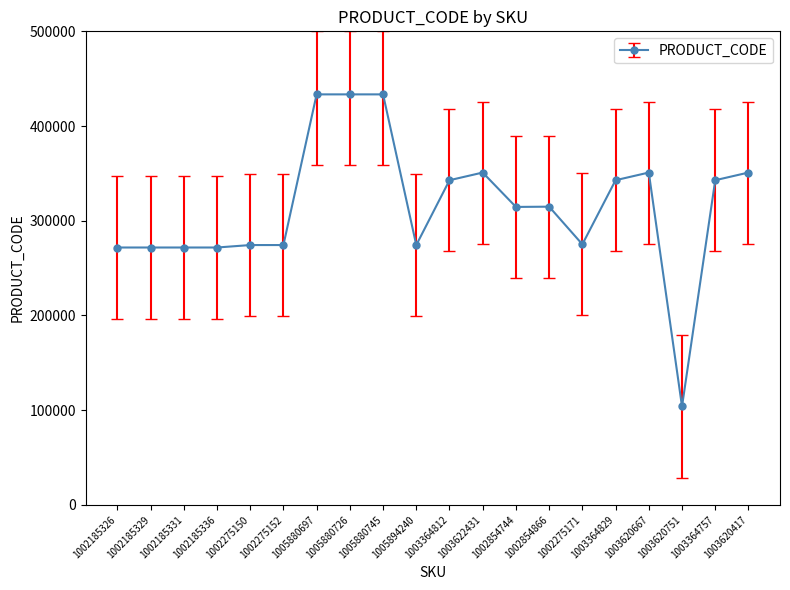

What is the label of the 7th point from the left?

1005880697